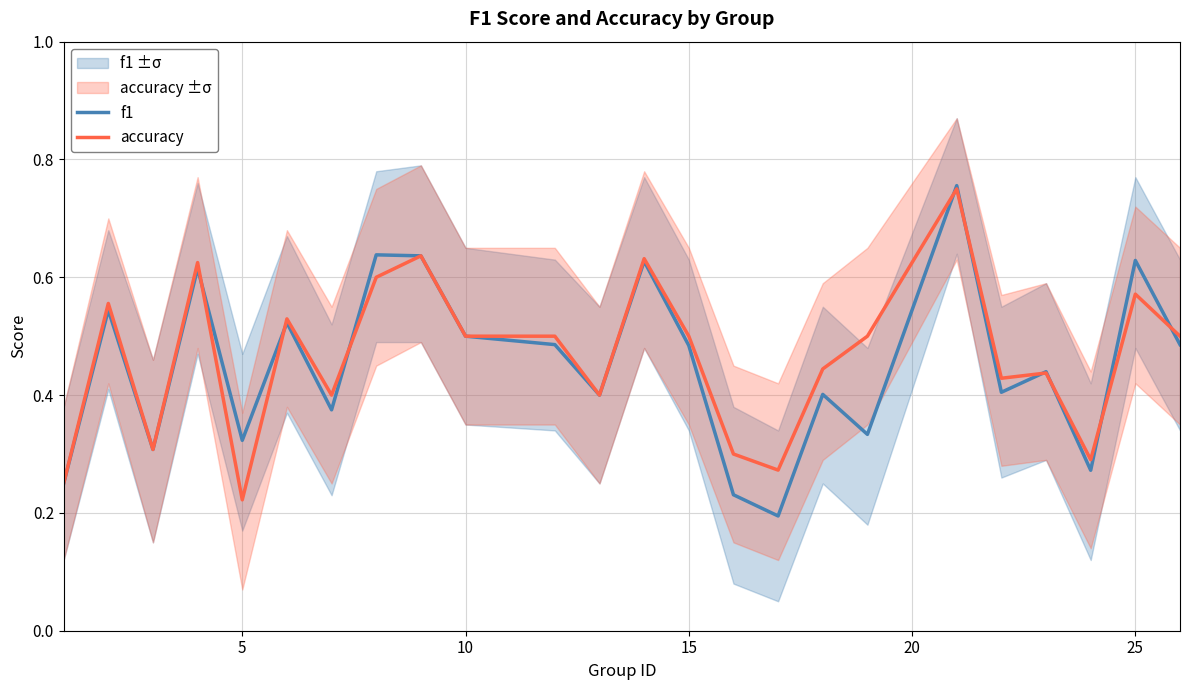

What is the difference between the second highest and minimum values in the accuracy series?

0.4